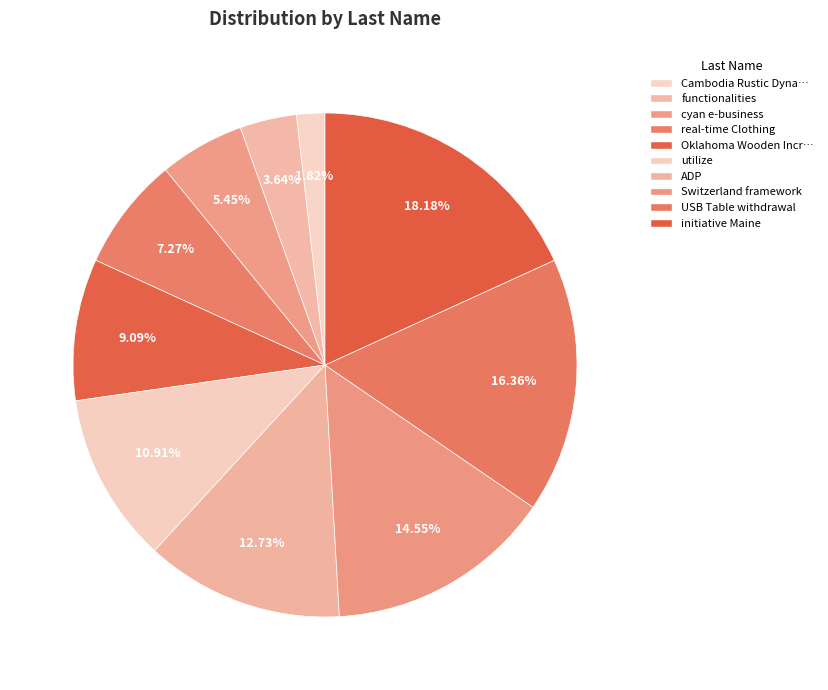

Count the number of slices in the pie.

10